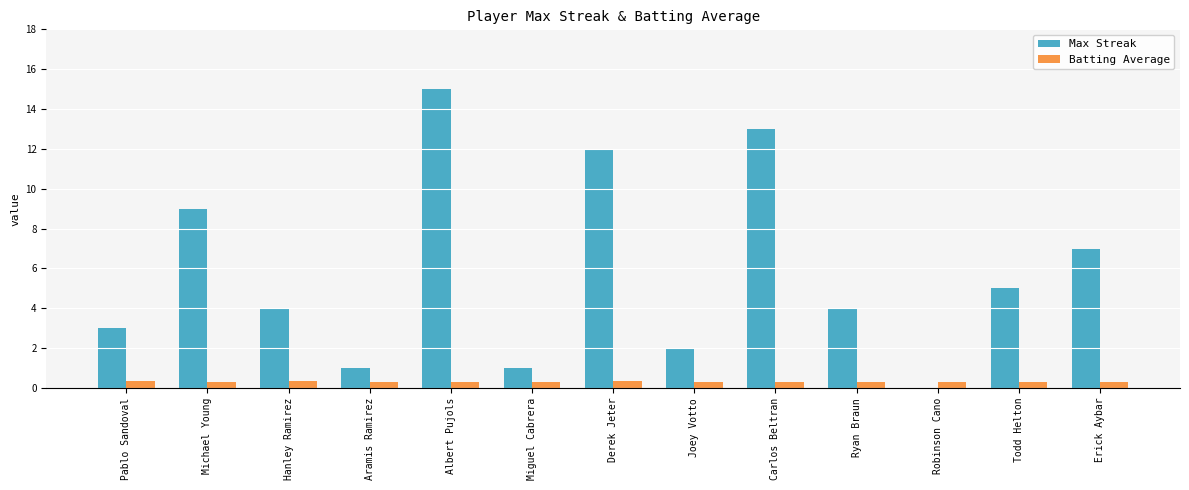

What is the maximum value for Max Streak?

15.0